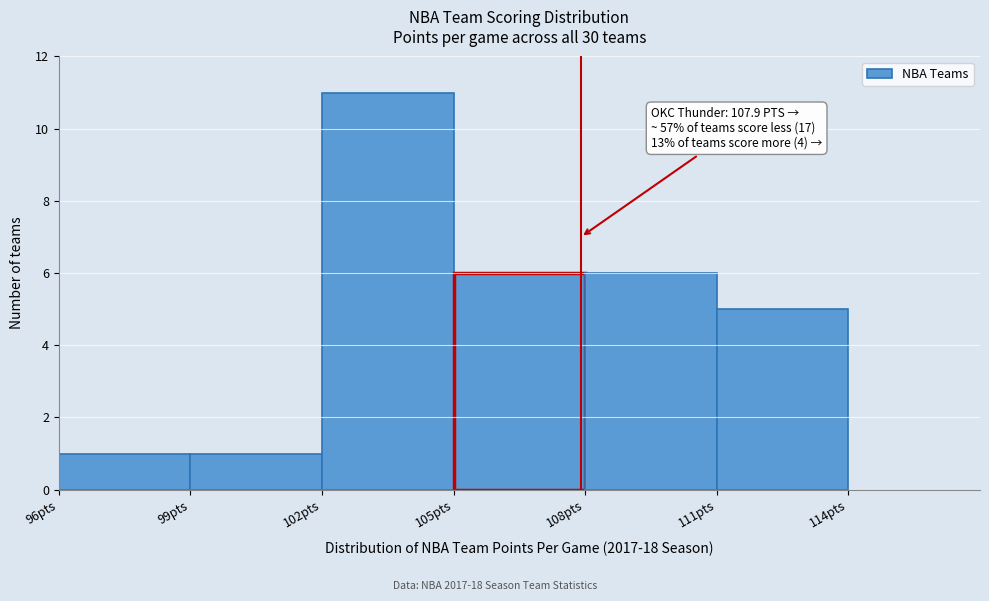

Which range on the x-axis has the tallest bar?

102 to 105